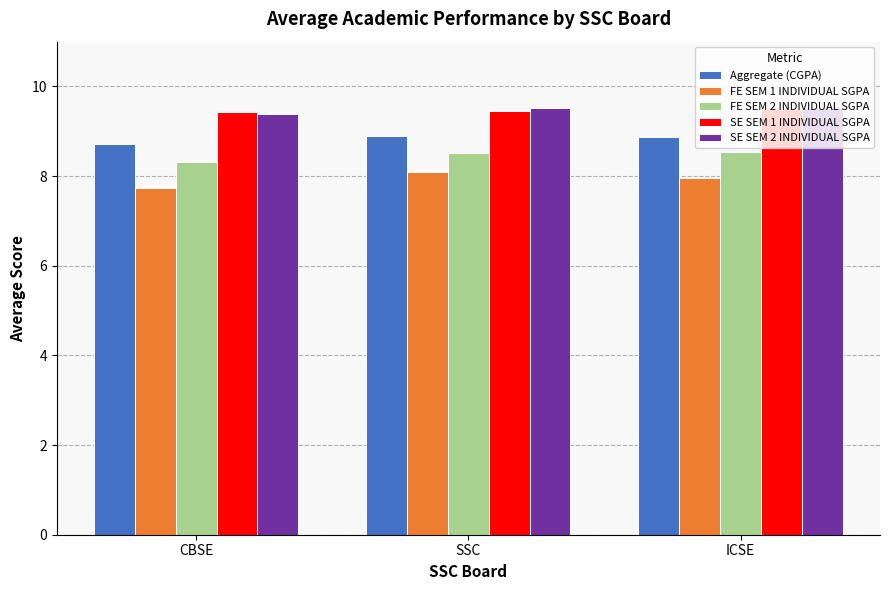

What is the approximate value of FE SEM 2 INDIVIDUAL SGPA at SSC?

8.5